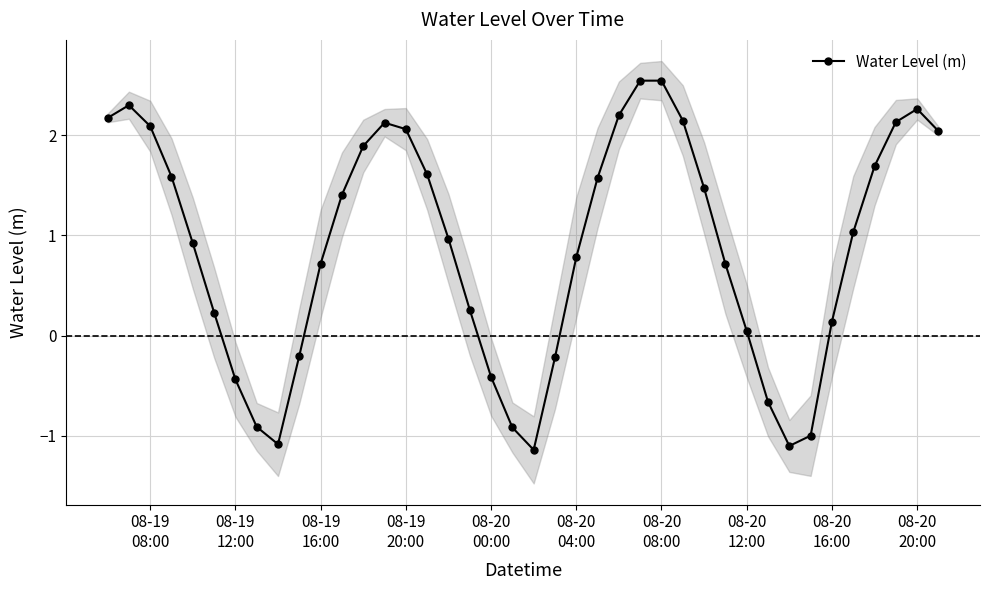

How many interior local peaks does the Water Level (m) series have?

4